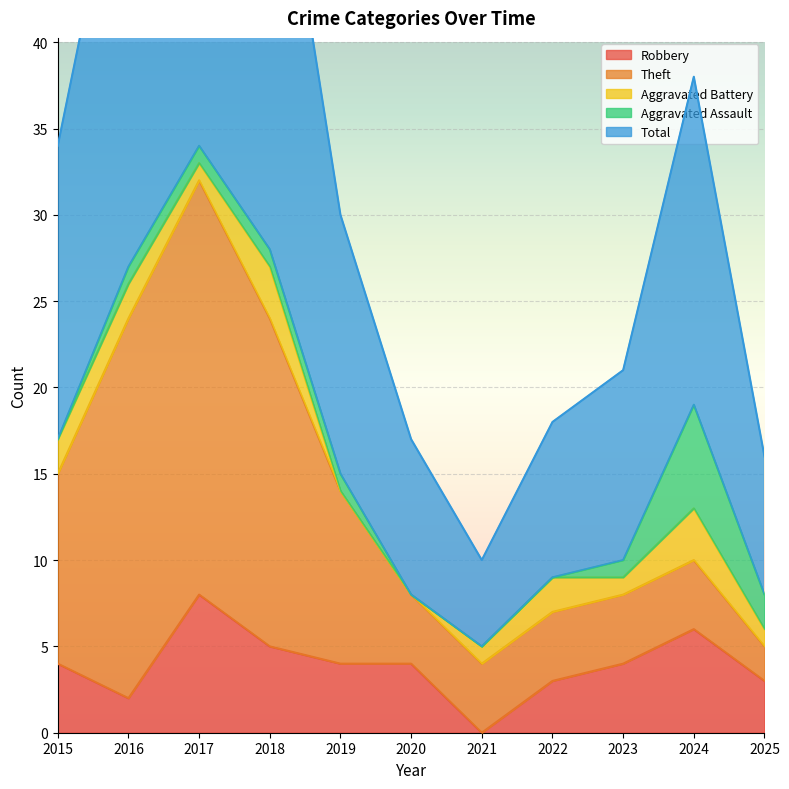

Is it true that Aggravated Battery equals 0 at 2020?

True